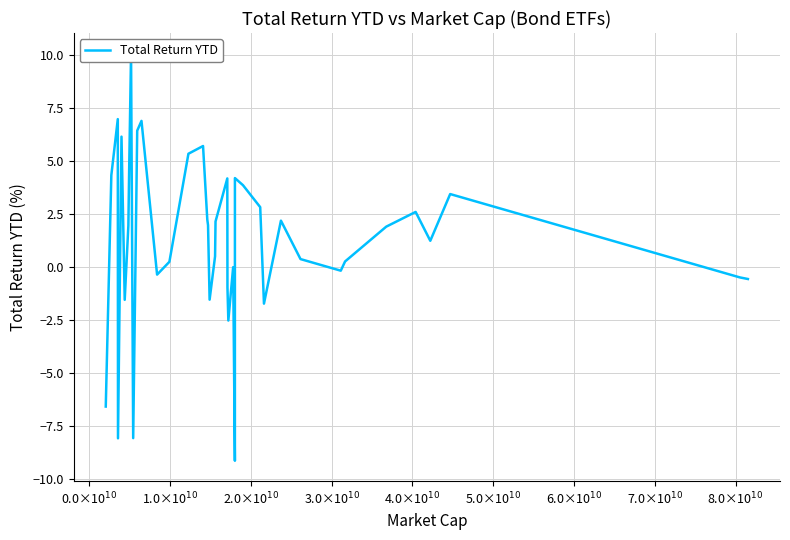

How many categories are shown in the chart?

40